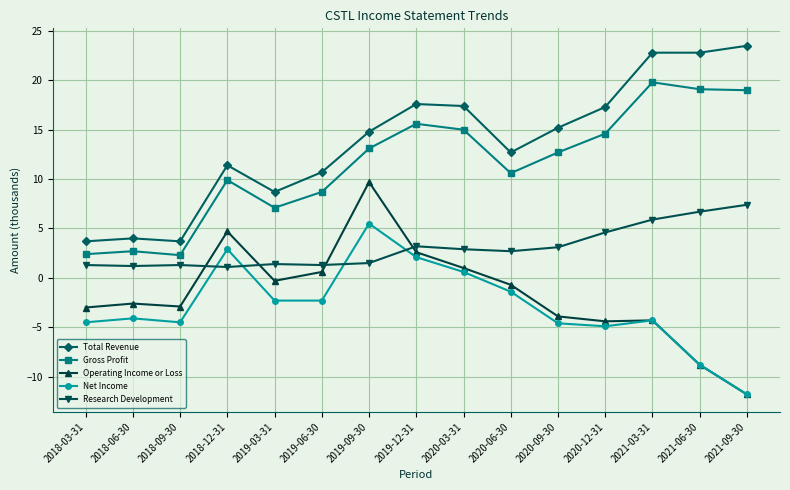

Does the chart display data point markers on the line(s)?

Yes